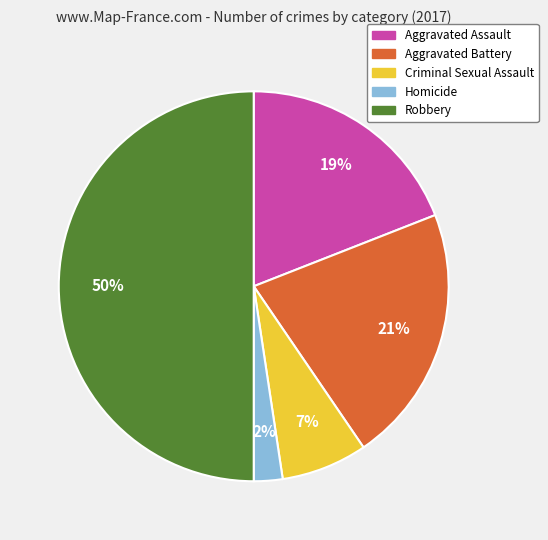

Count the number of slices in the pie.

5